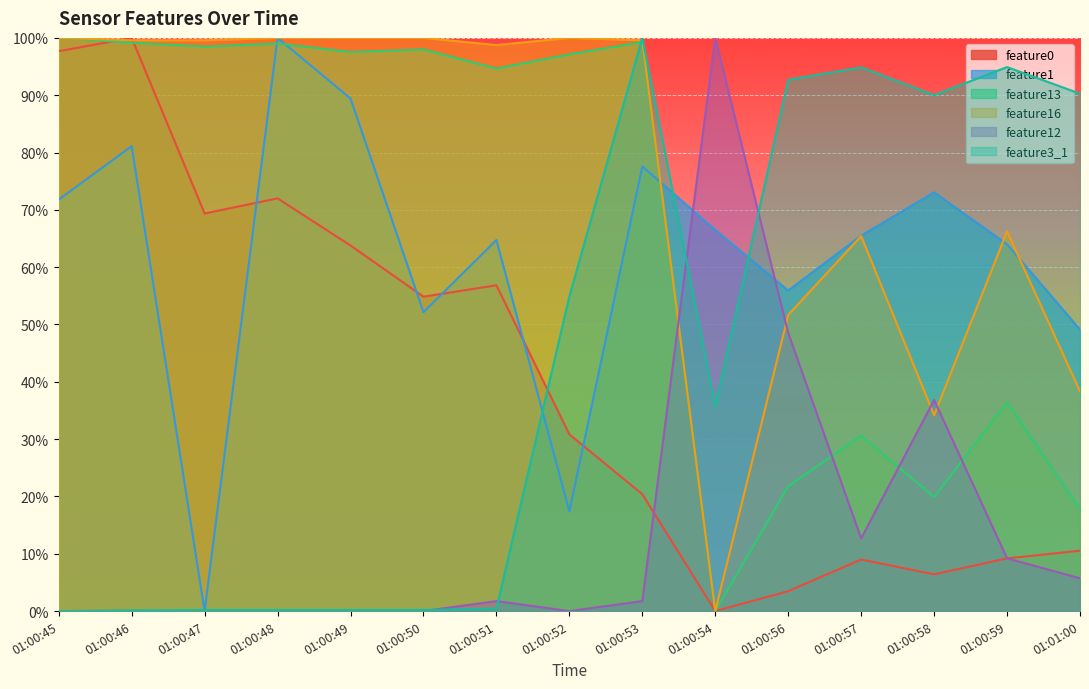

What value does the feature1 series have at 01:01:00?

49.1